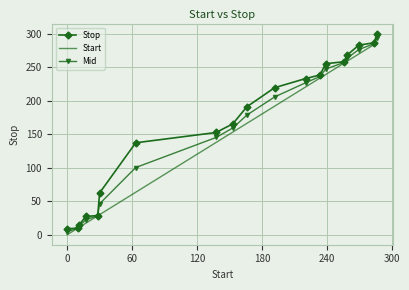

What is the minimum value for Stop?

9.0